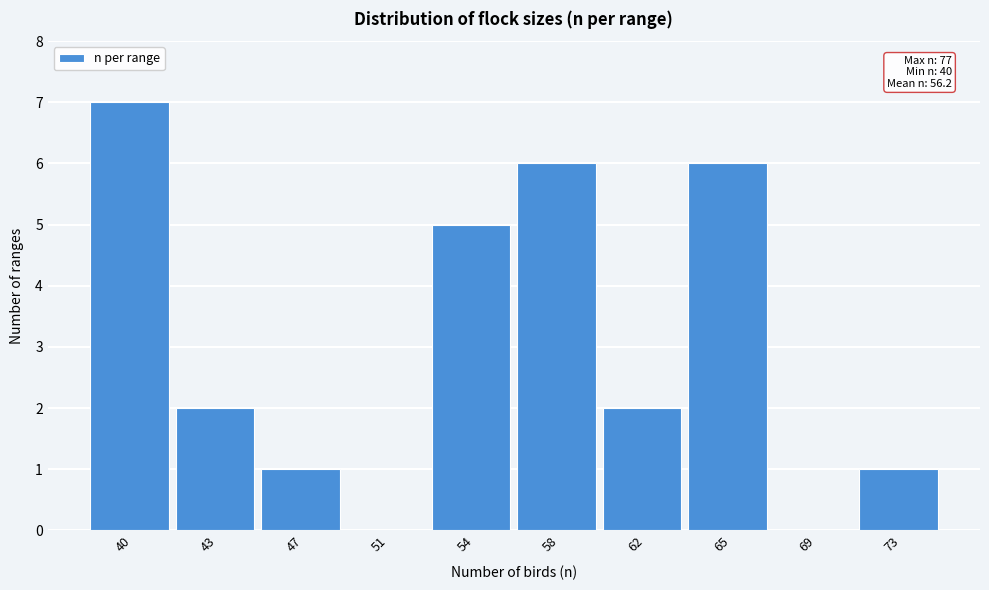

Reading right to left, what are all the values shown in this chart?

73=1	69=0	65=6	62=2	58=6	54=5	51=0	47=1	43=2	40=7